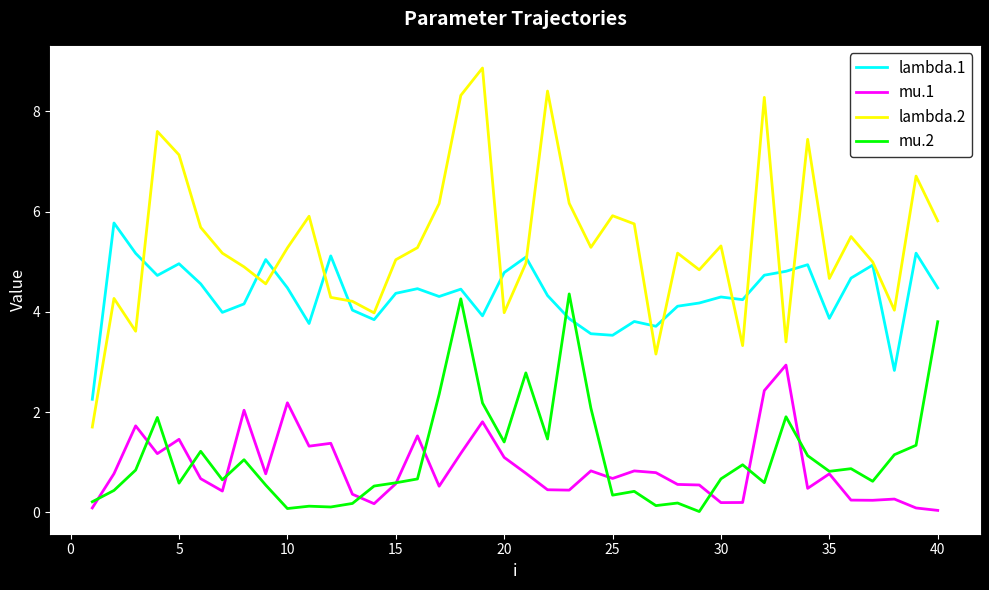

Rank the series by their maximum value, from lowest to highest.

mu.1, mu.2, lambda.1, lambda.2